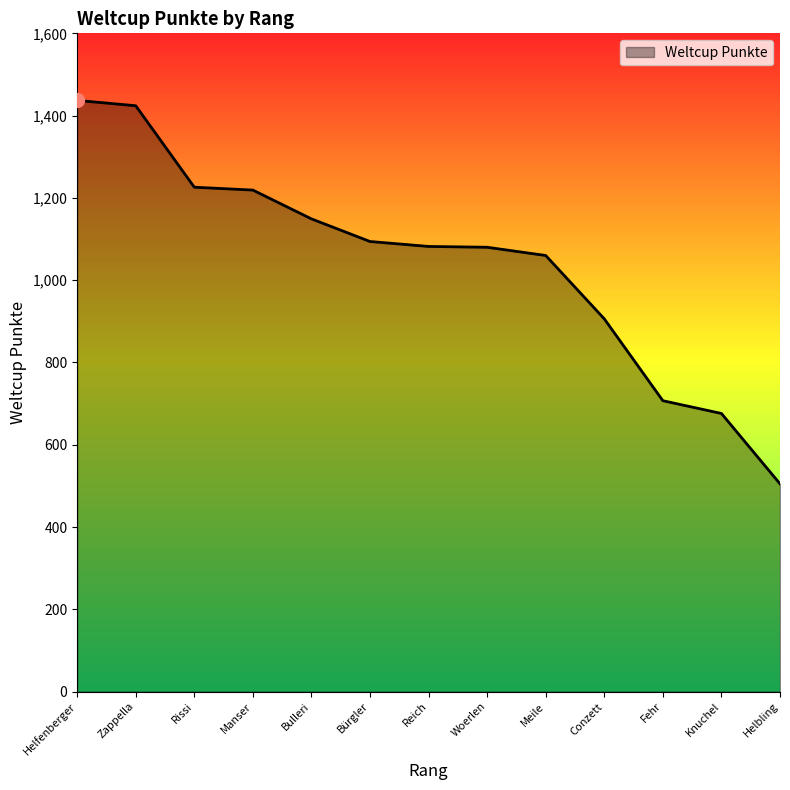

At which category does the chart reach its peak across all series?

Helfenberger